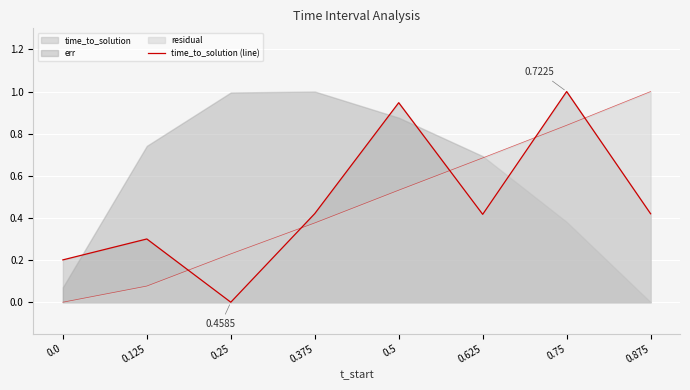

What is the difference between the values at 0.5 and 0.875?

0.5